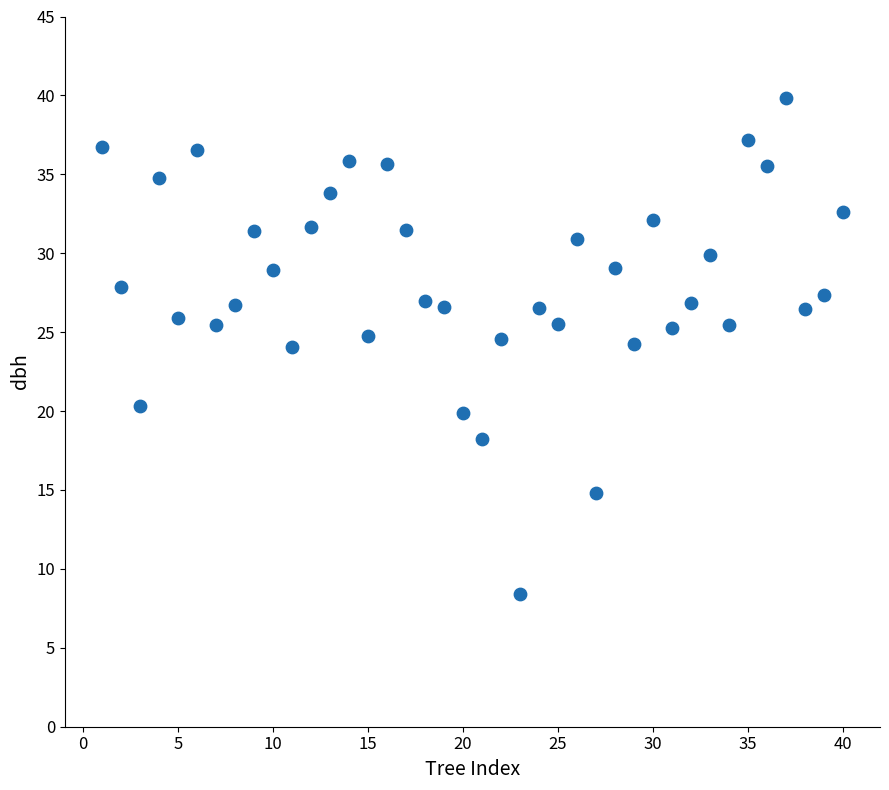

What is the range of Y values (max minus min)?

31.4